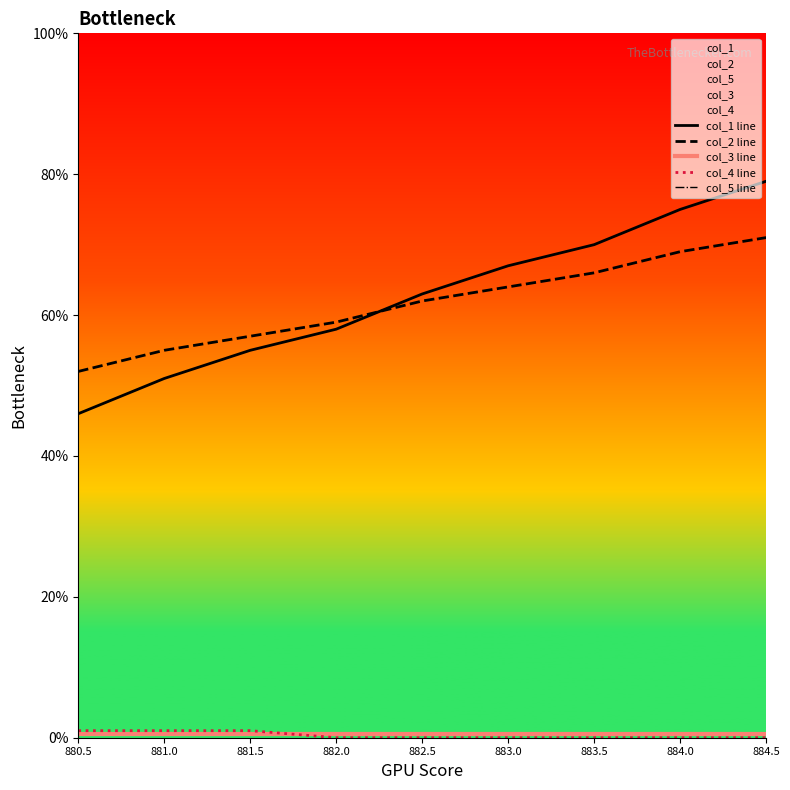

What are all the series names shown in the legend?

col_1 line, col_2 line, col_3 line, col_4 line, col_5 line